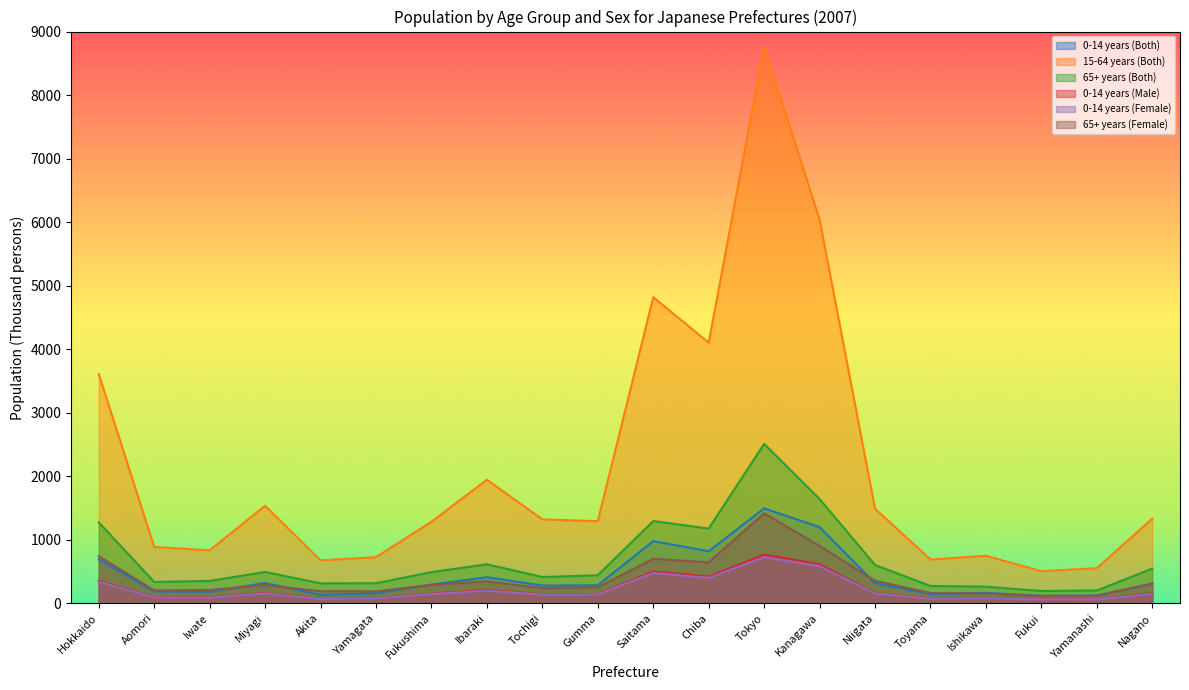

Which series has the largest total across all categories?

15-64 years (Both)